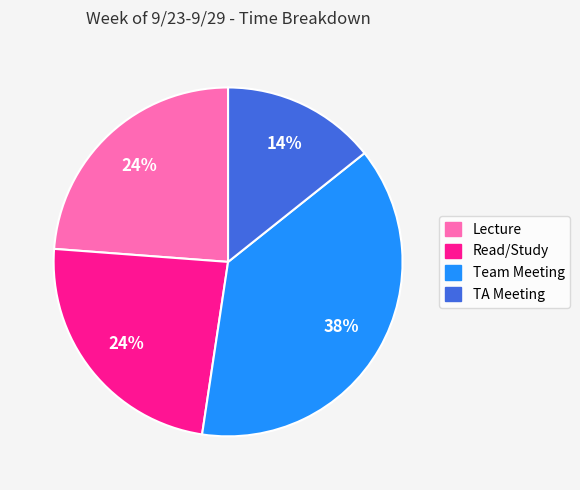

Count the number of slices in the pie.

4